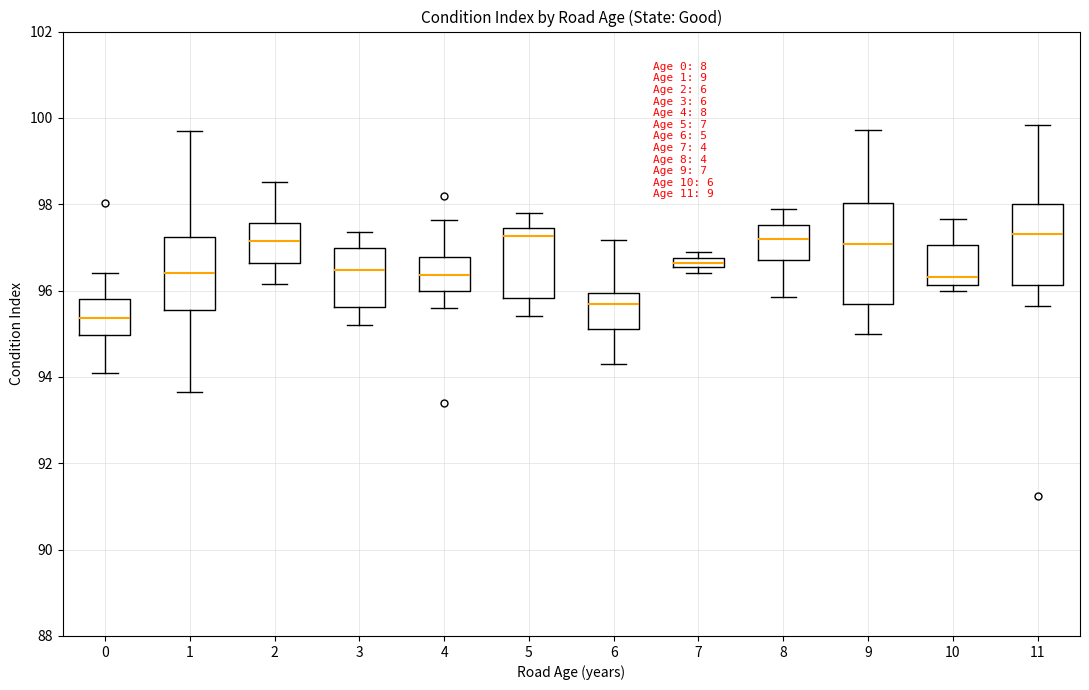

Which box's median line is the lowest?

0